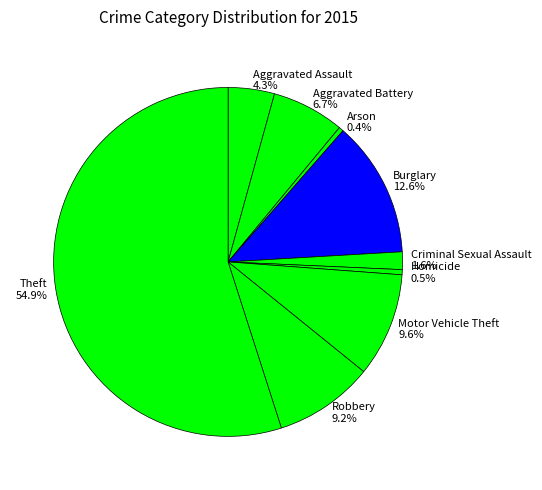

Combined, what portion of the pie is Robbery and Aggravated Assault?

13.5%